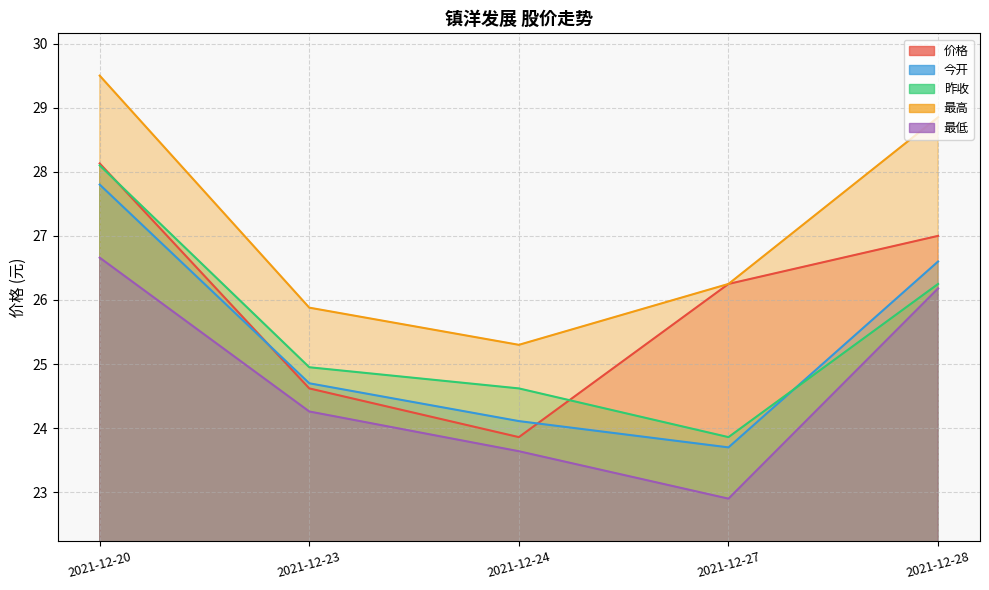

Where is the first local minimum for 今开?

2021-12-27